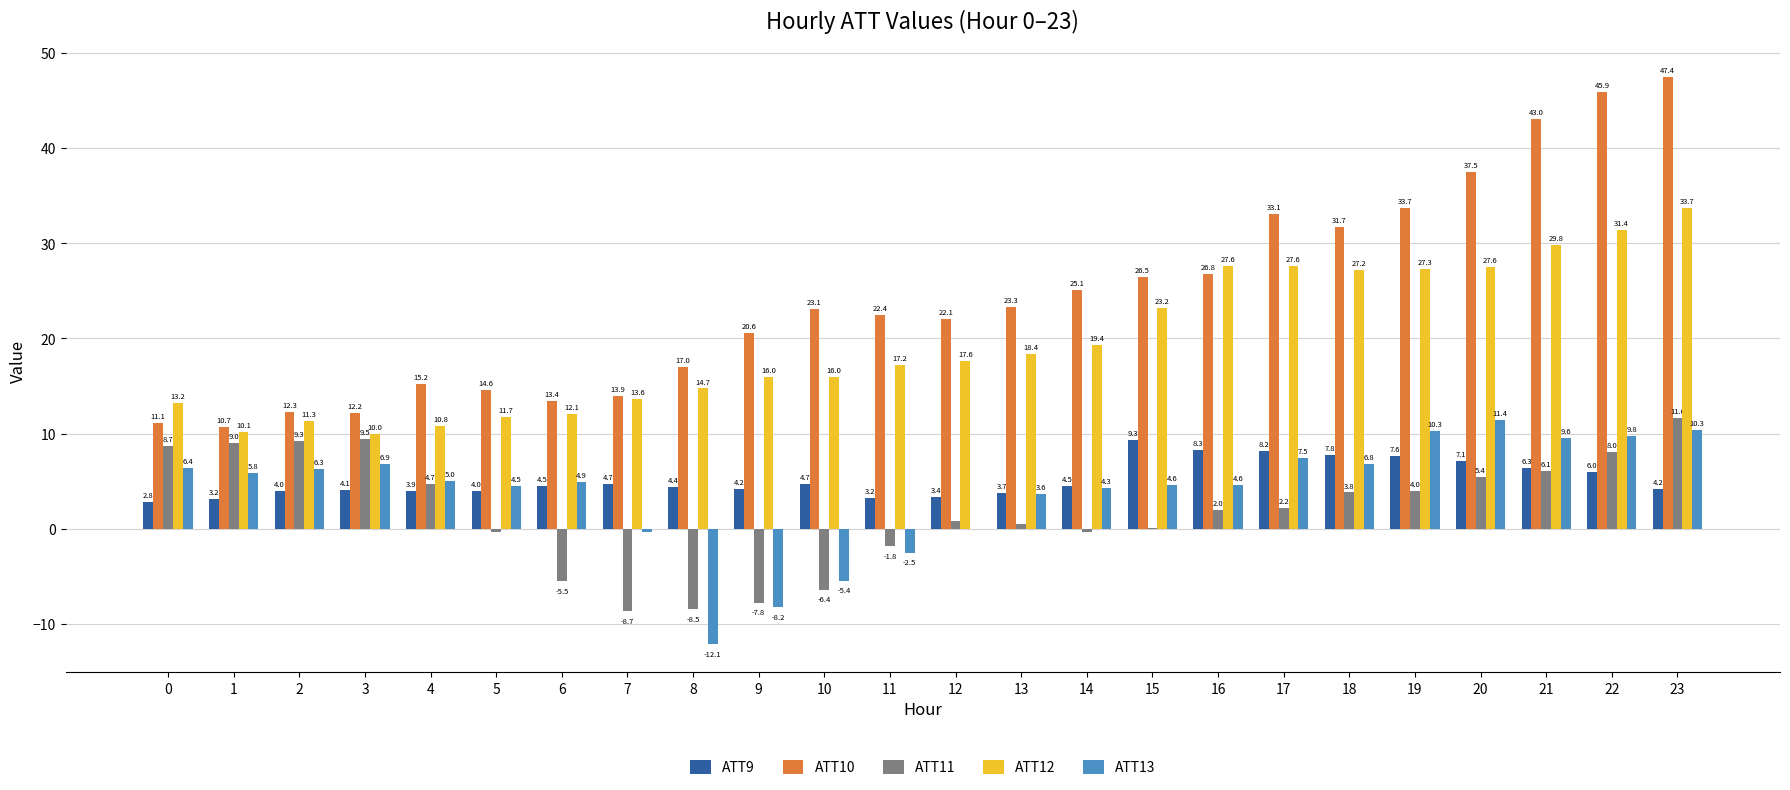

Is the value of ATT12 at 20 greater than the value of ATT11 at 15?

Yes